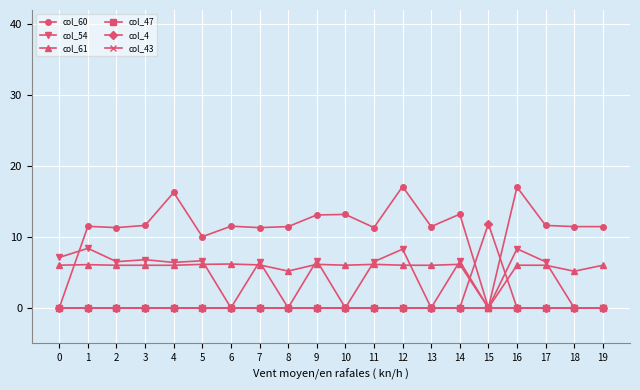

Which label corresponds to the largest value in the chart?

12